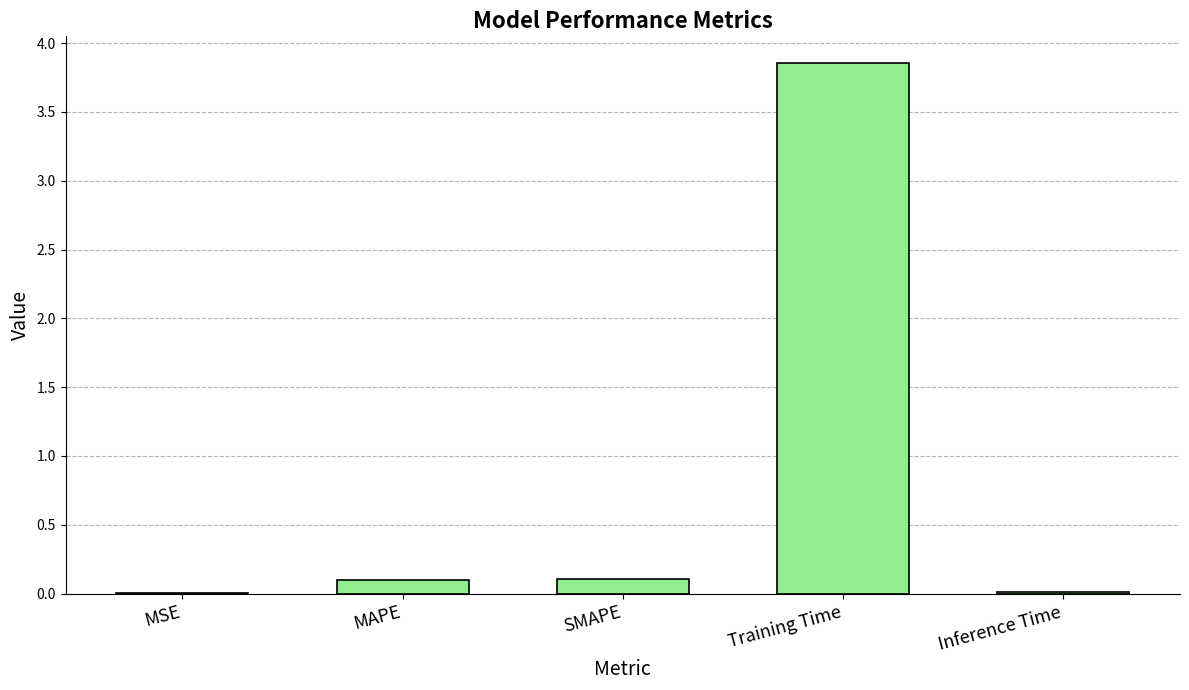

Which label corresponds to the largest value in the chart?

Training Time